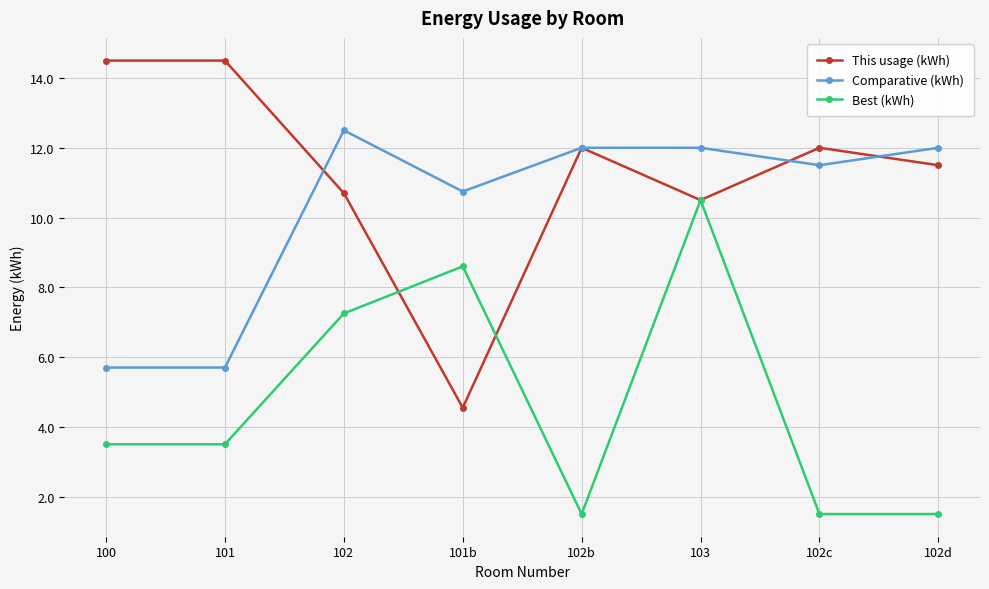

Rank the series by their maximum value, from highest to lowest.

This usage (kWh), Comparative (kWh), Best (kWh)